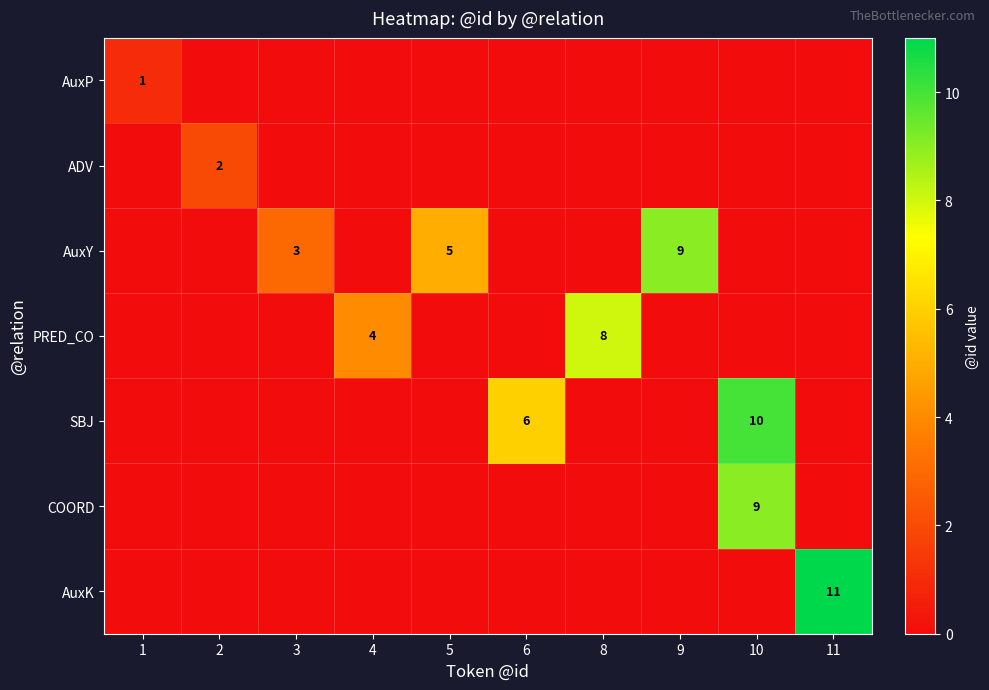

The value of AuxY at 5 is 3. True or false?

False